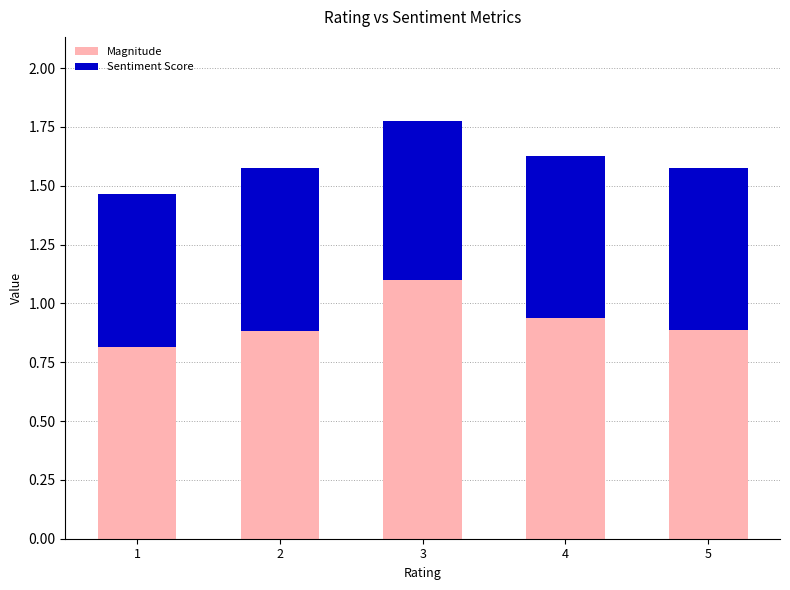

What is the lowest value of the Magnitude series?

0.8